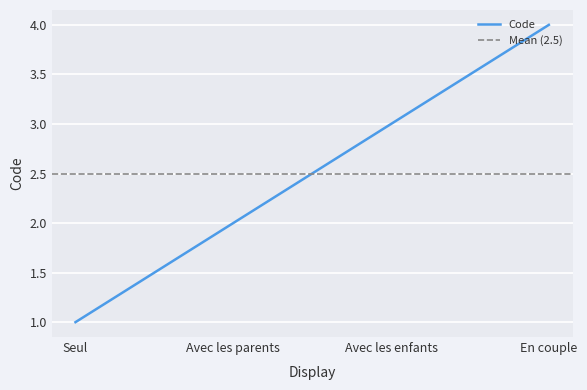

Reading left to right, transcribe all the data shown in this chart.

Seul=1	Avec les parents=2	Avec les enfants=3	En couple=4